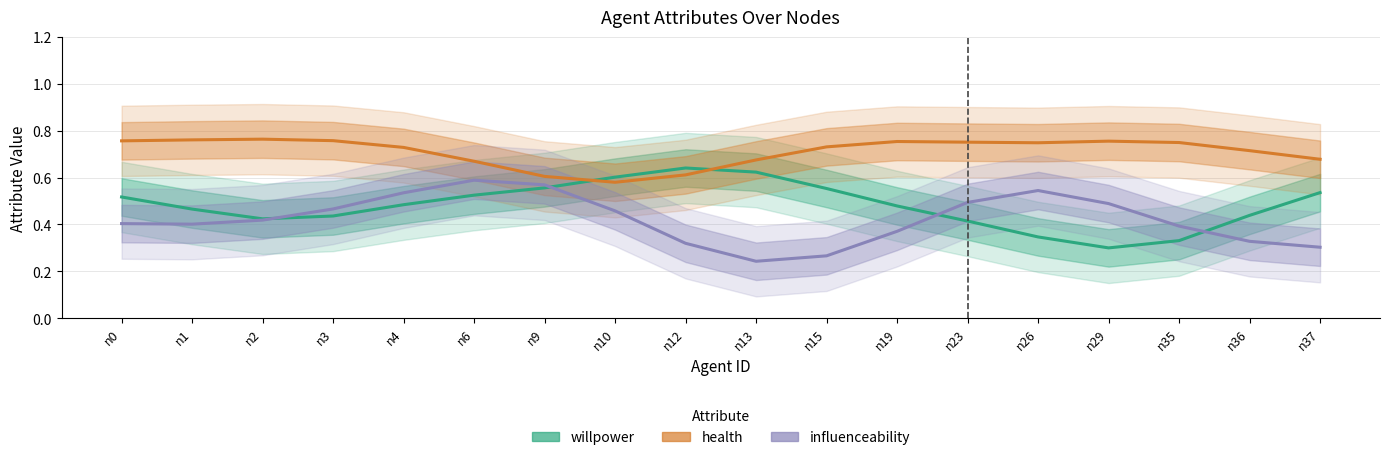

True or false: health and influenceability intersect in this chart.

False